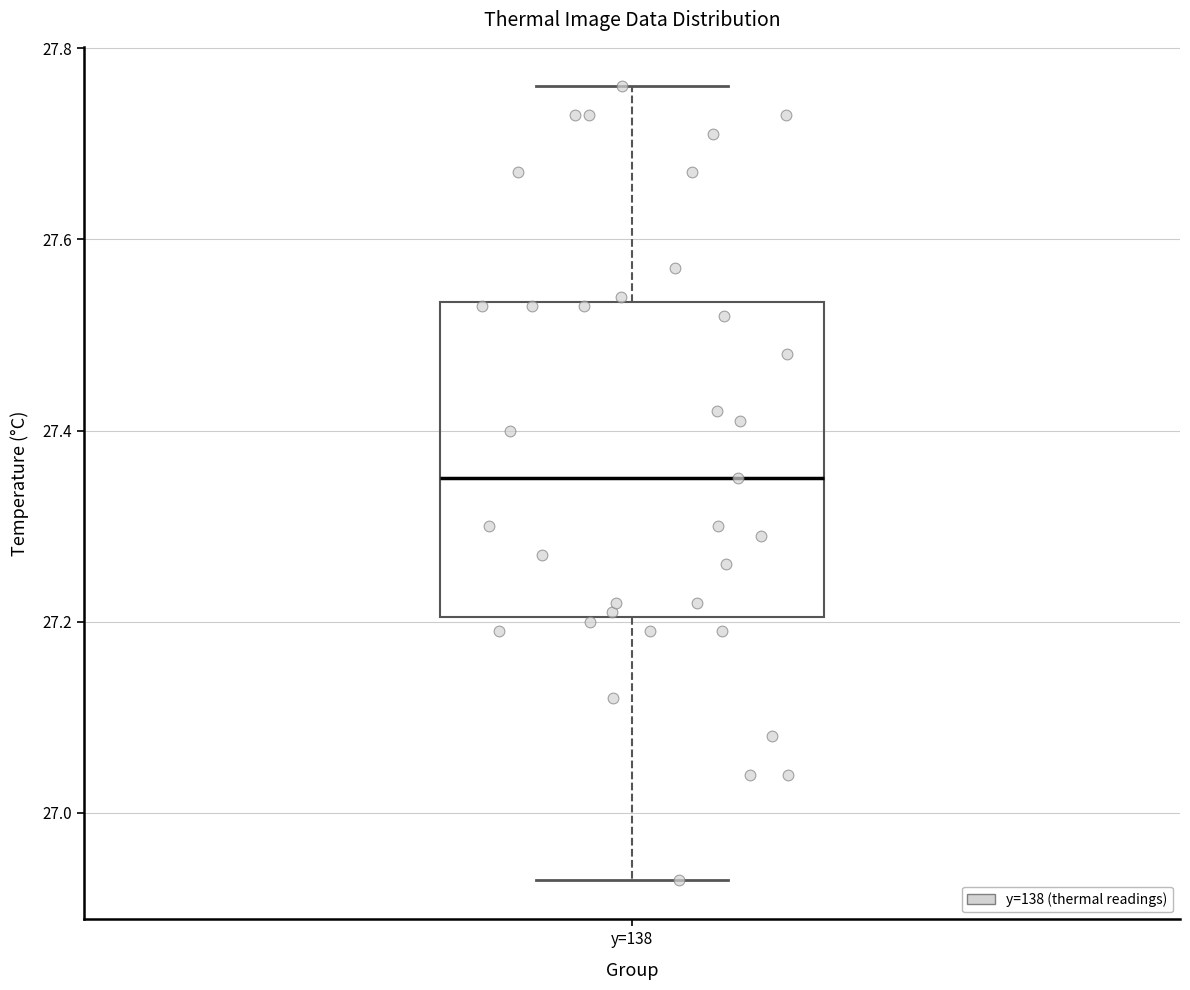

Transcribe this box plot: give where the median line is, the range the box spans, and where the two whiskers end, as read against the y-axis. The values are not printed on the chart, so give them approximately, as read against the axis.

median 27.36, box 27.20 to 27.54, whiskers 26.94 to 27.76